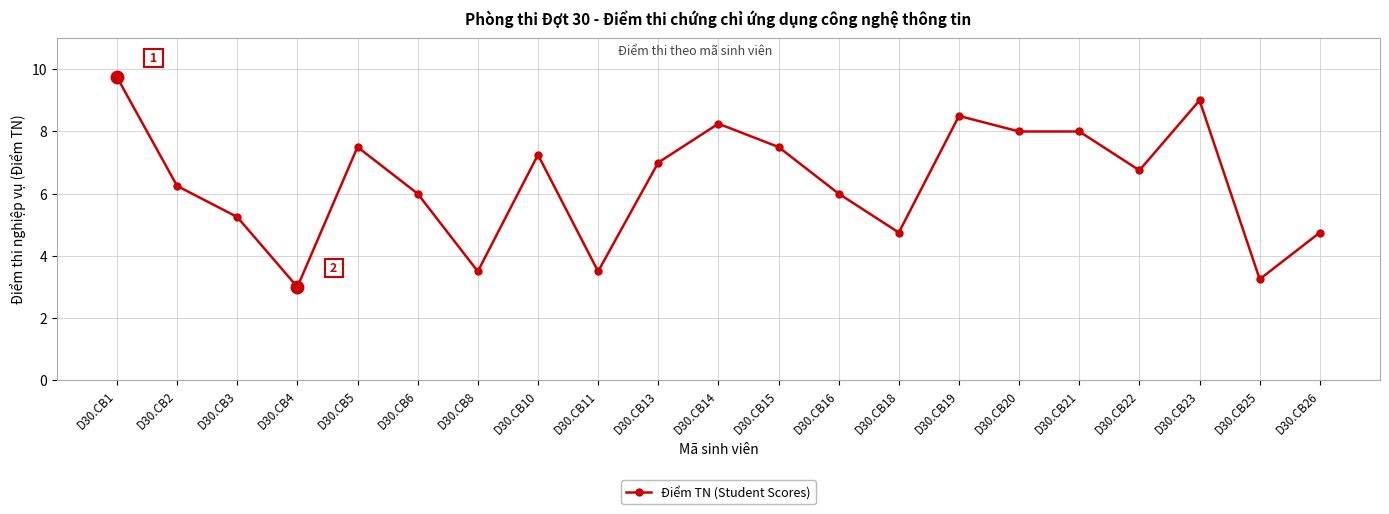

What is the minimum value shown in the chart?

3.0